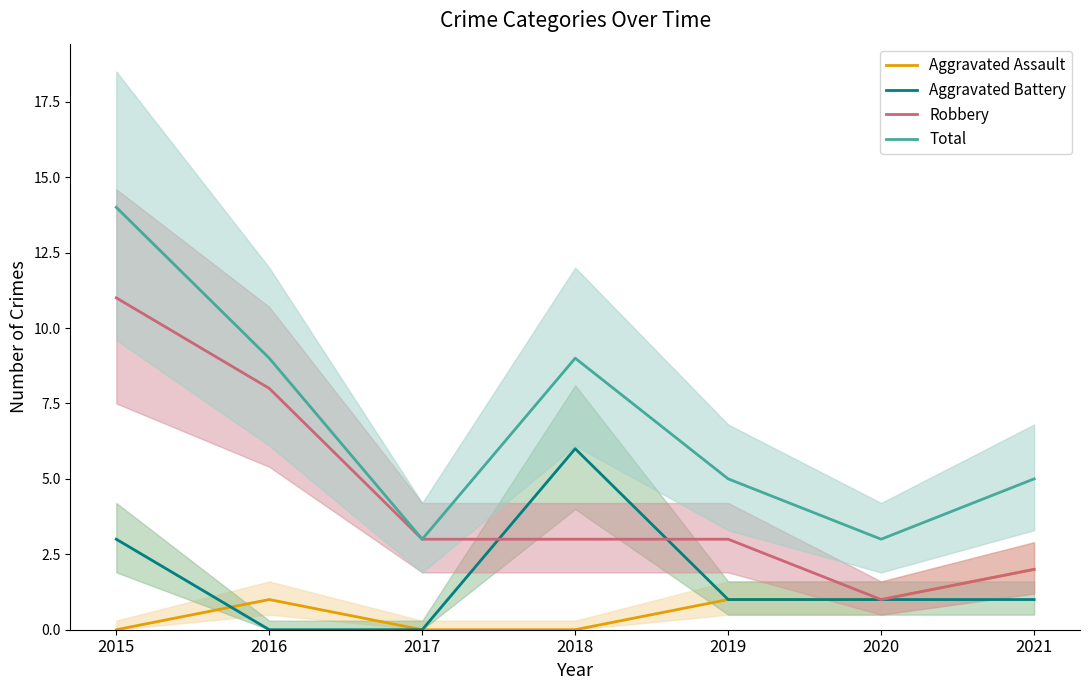

At how many categories does at least one series exceed 8?

3